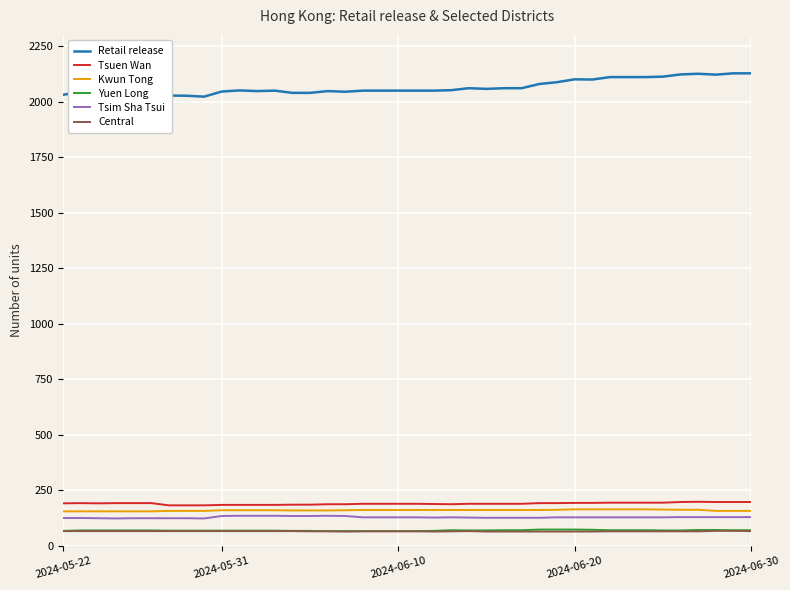

How many Yuen Long values are between 68 and 70?

24